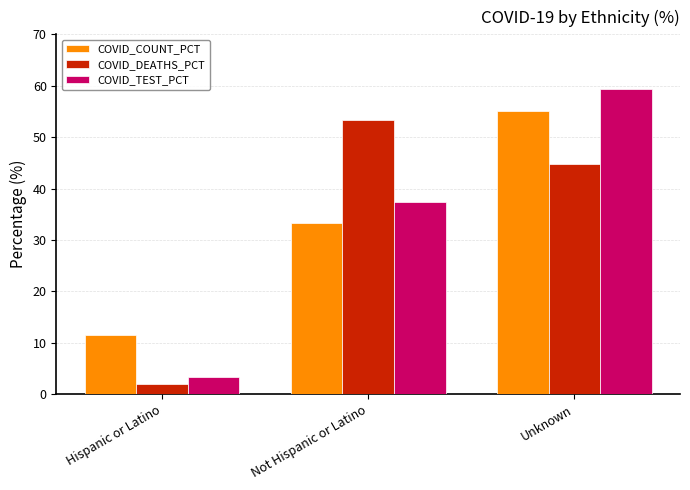

What is the value of the COVID_TEST_PCT bar at the 1st from the left?

3.3